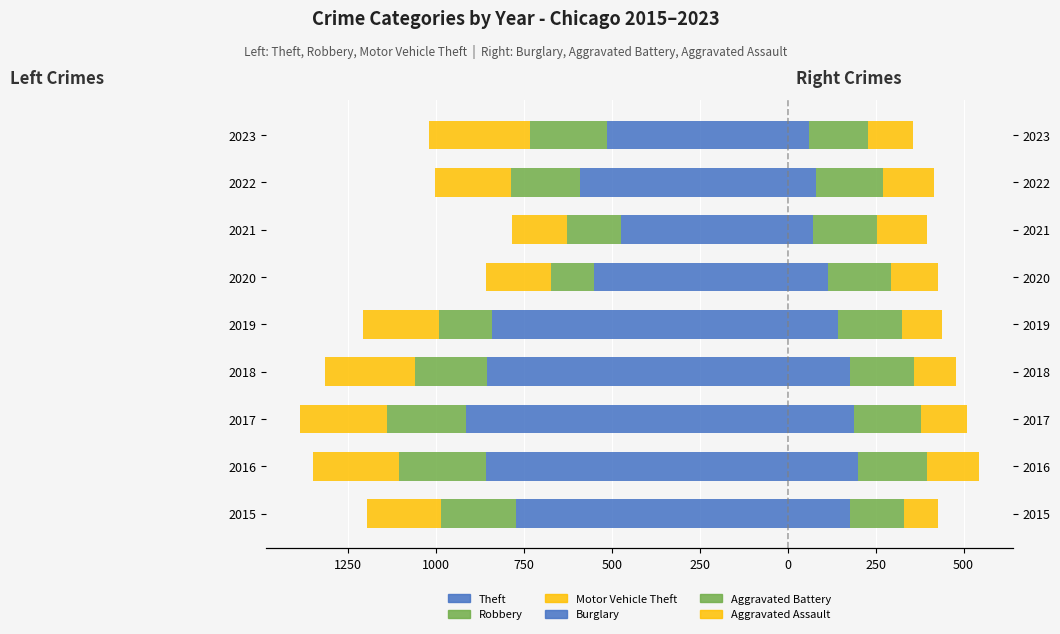

What is the lowest value of the Robbery series?

-247